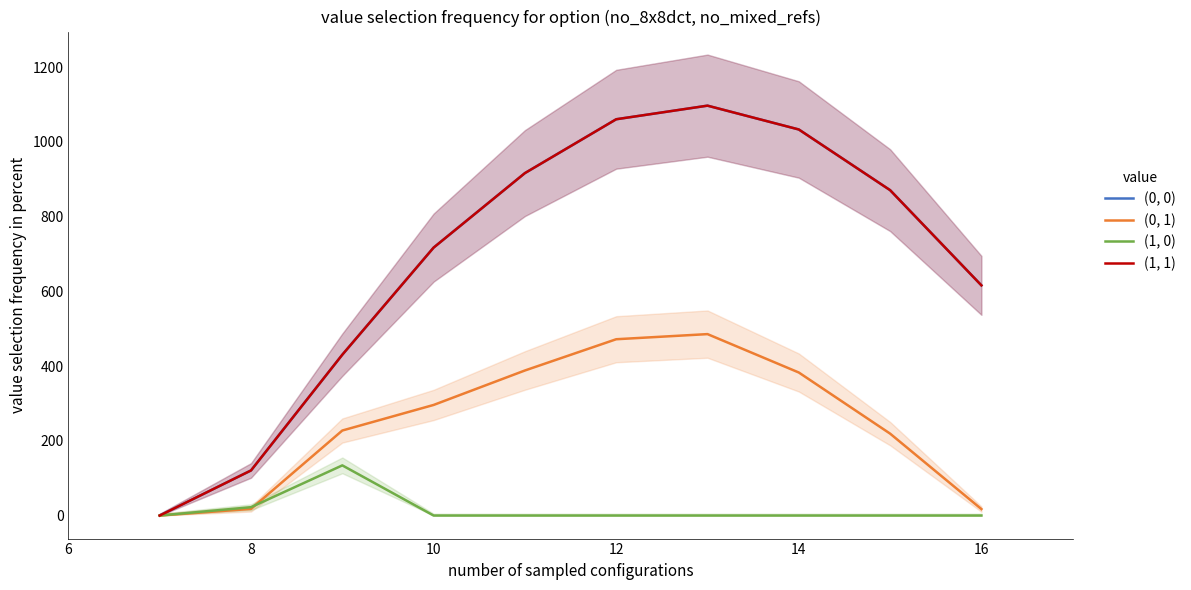

Which series has the largest total across all categories?

(0, 0)